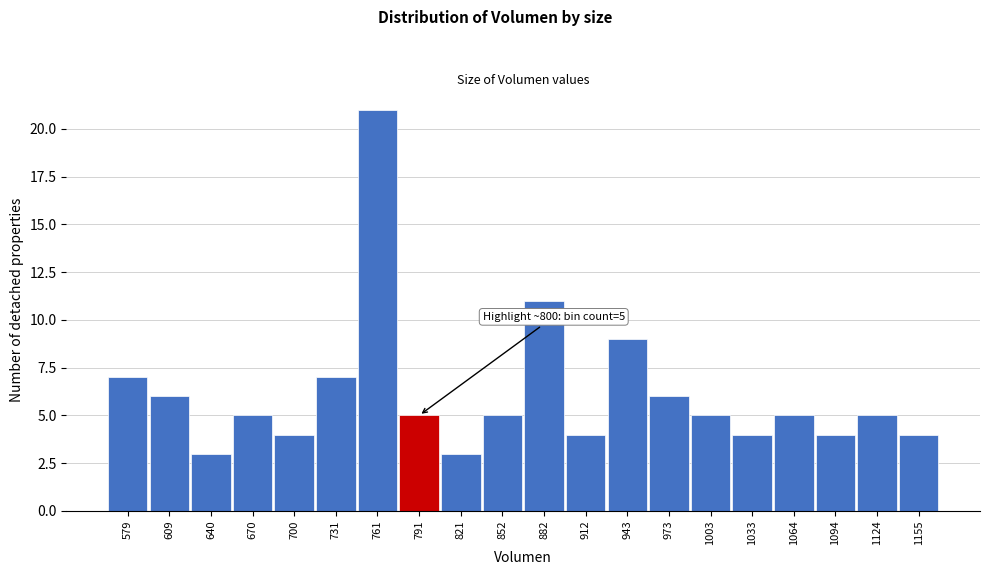

Reading left to right, extract all data points from this chart.

7	6	3	5	4	7	21	5	3	5	11	4	9	6	5	4	5	4	5	4